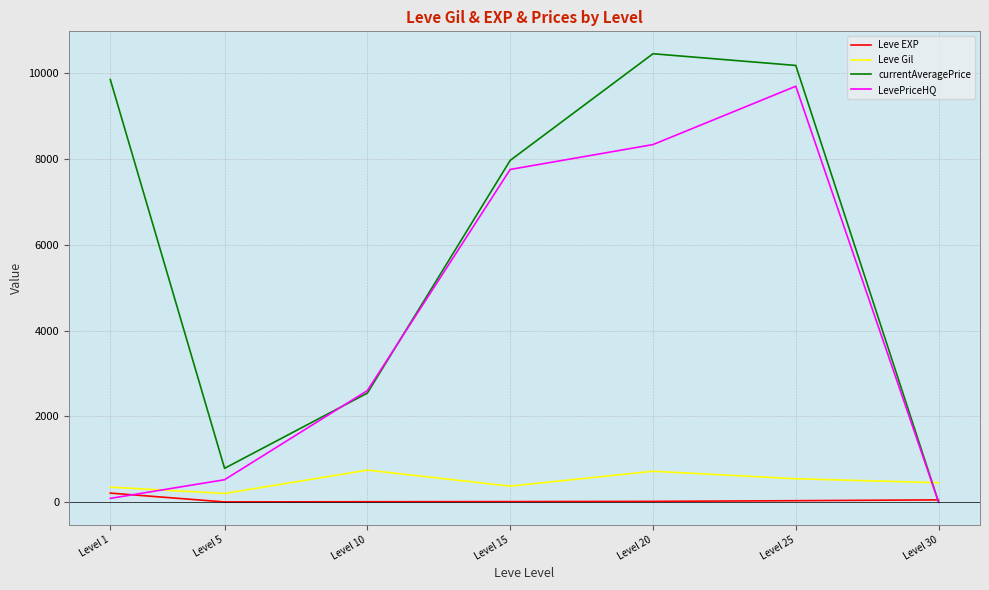

Where is LevePriceHQ nearest to the value 4846?

Level 10